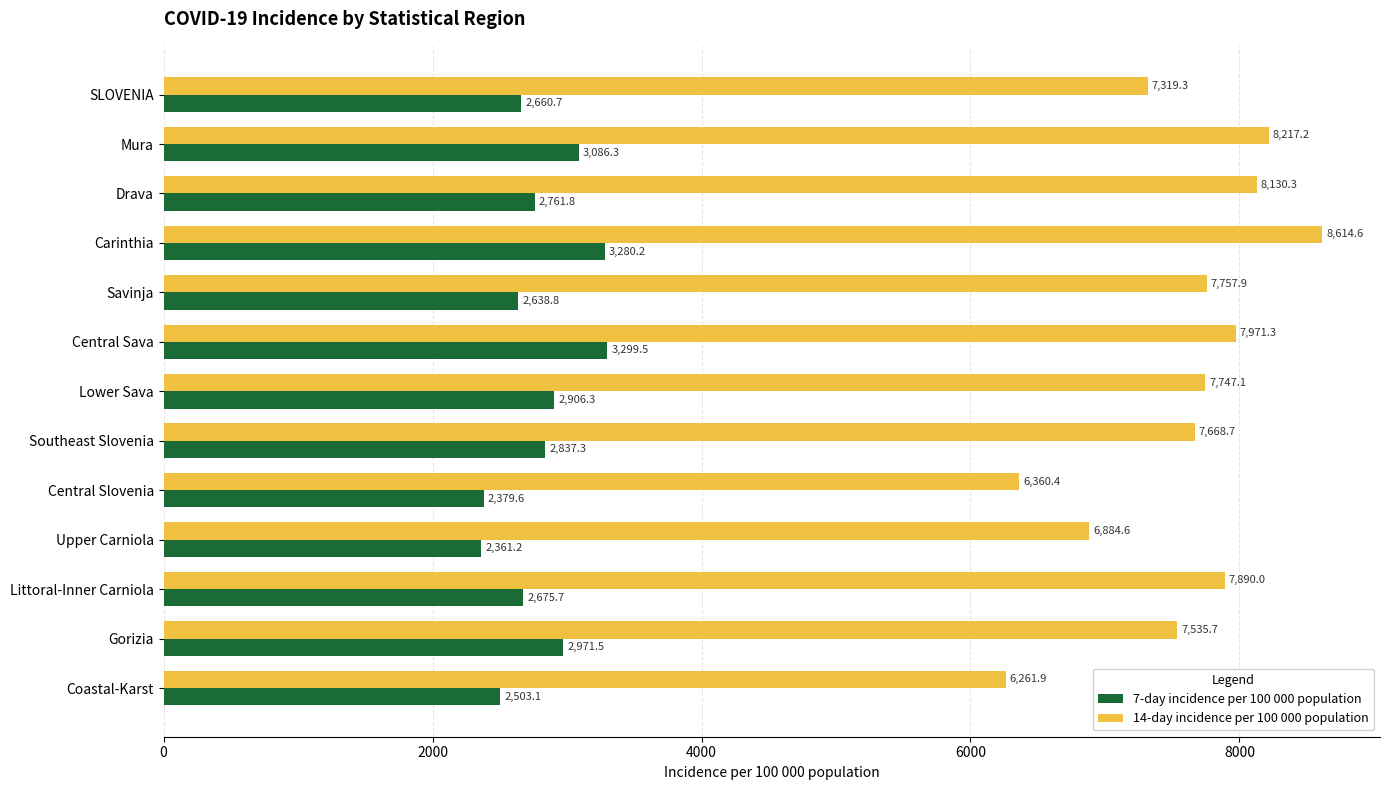

List the labels in order of 7-day incidence per 100 000 population value, largest first.

Central Sava, Carinthia, Mura, Gorizia, Lower Sava, Southeast Slovenia, Drava, Littoral-Inner Carniola, SLOVENIA, Savinja, Coastal-Karst, Central Slovenia, Upper Carniola